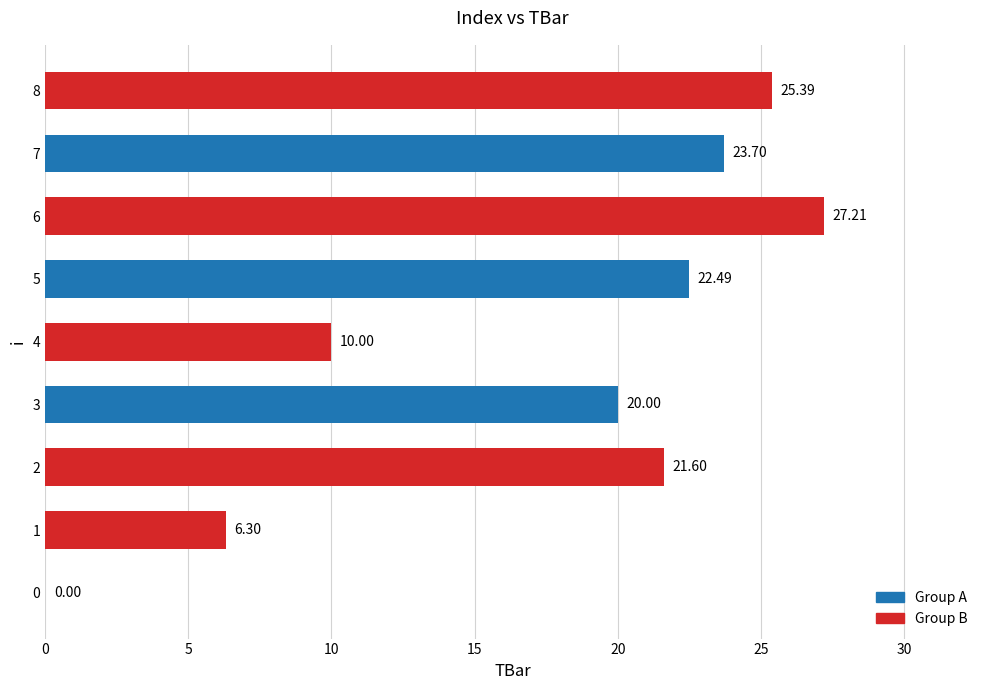

What is the change in value from 4 to 7?

+13.7